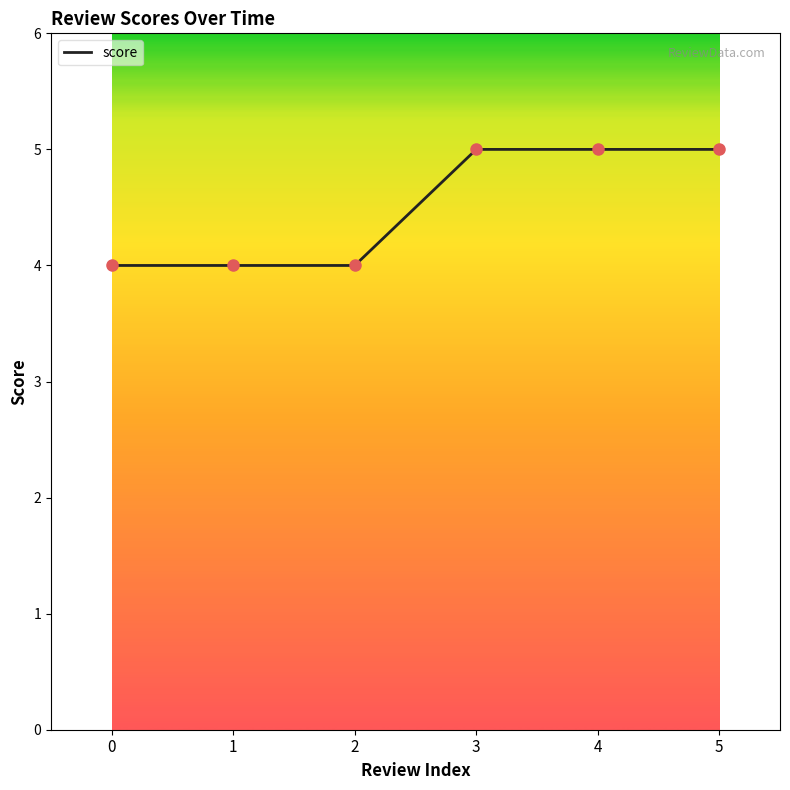

What is the change in value from 2 to 4?

+1